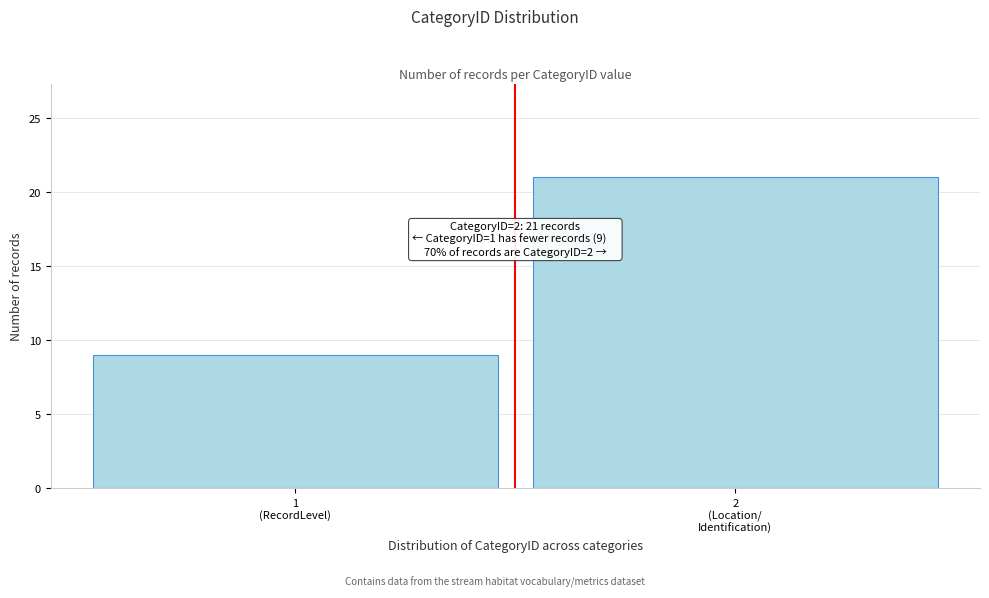

Reading right to left, extract all data points from this chart.

21	9